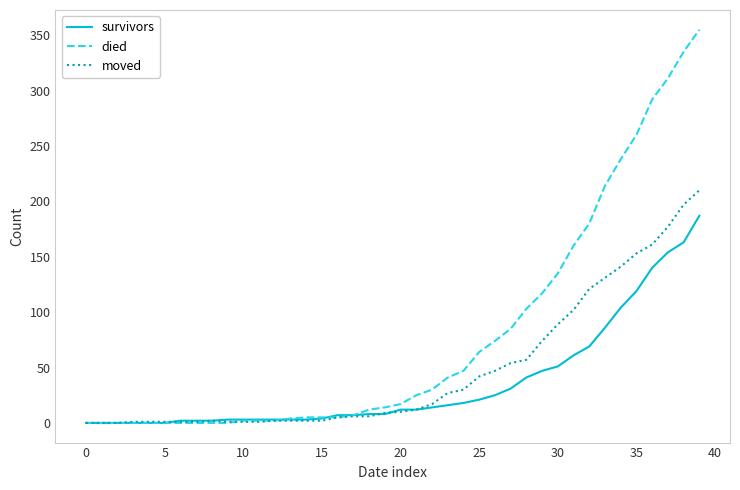

Is this an area chart (filled region under the line)?

No